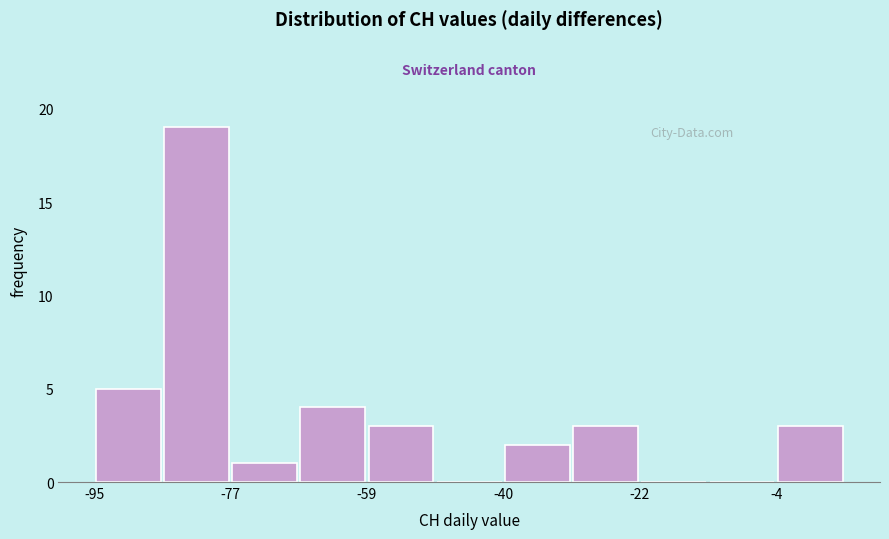

Which range on the x-axis has the tallest bar?

-86 to -76